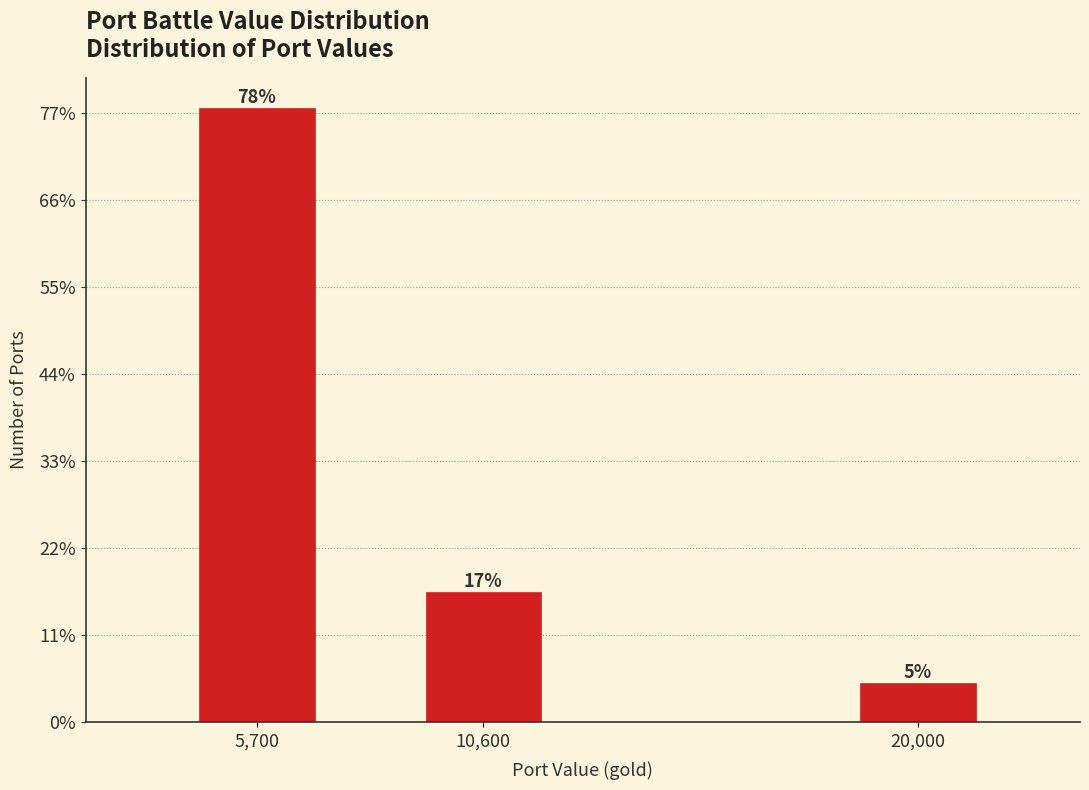

Does the chart contain any negative values?

No